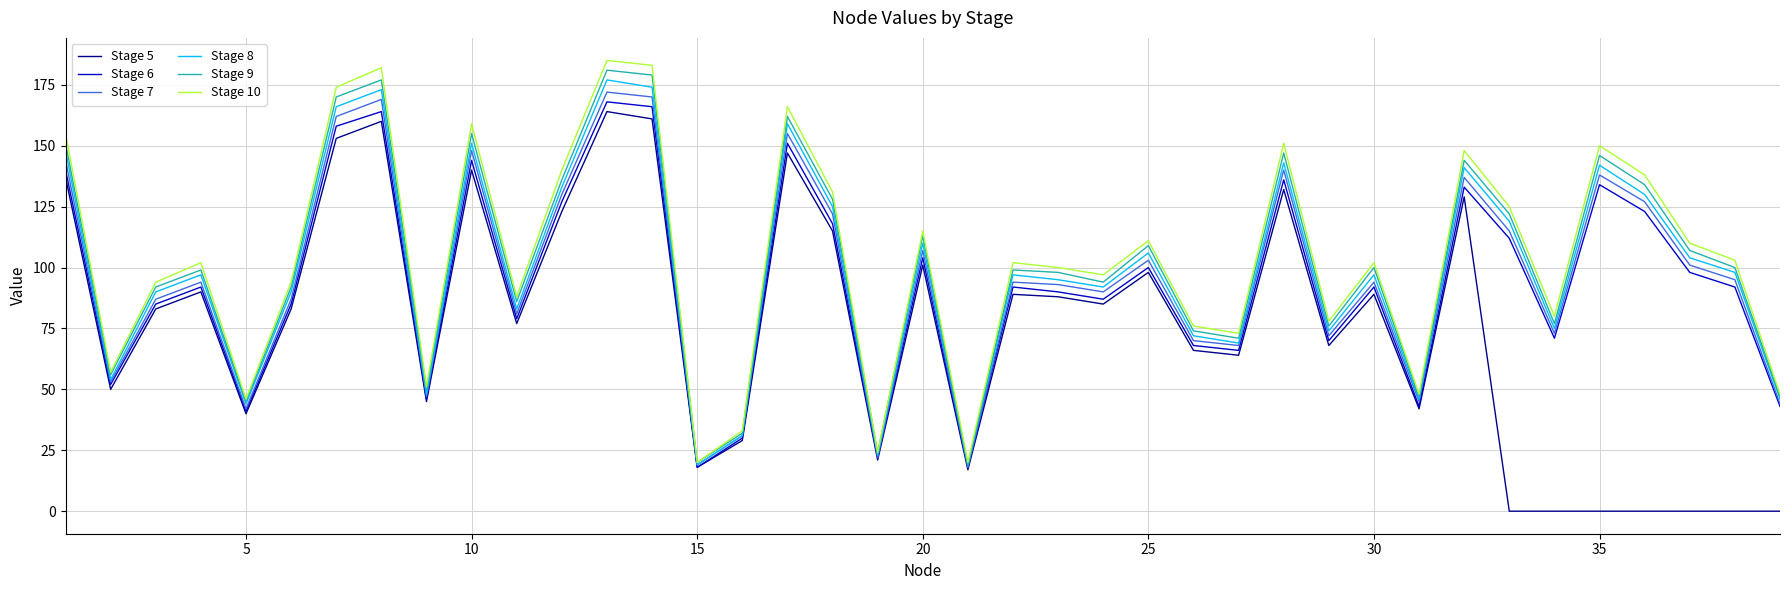

What is the average value of the Stage 5 series?

74